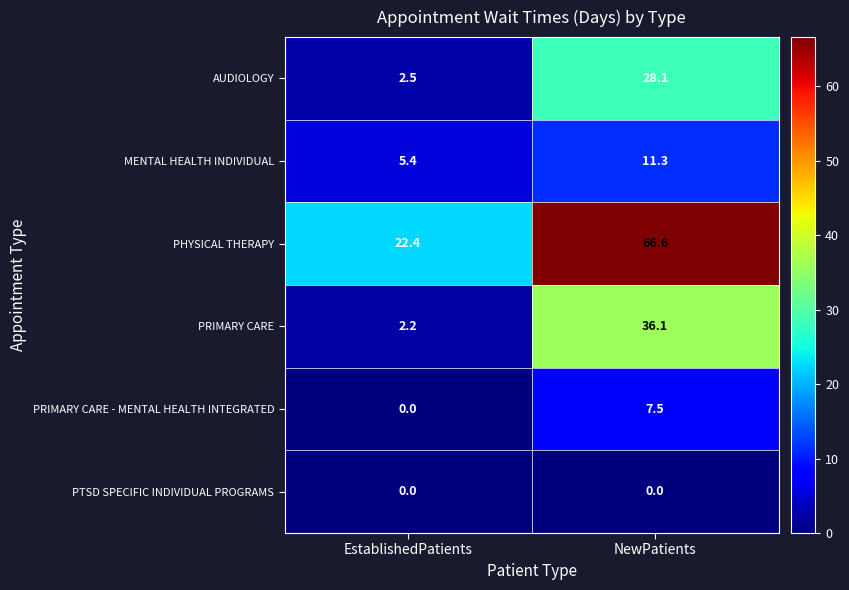

What is the maximum value shown in the chart?

66.6